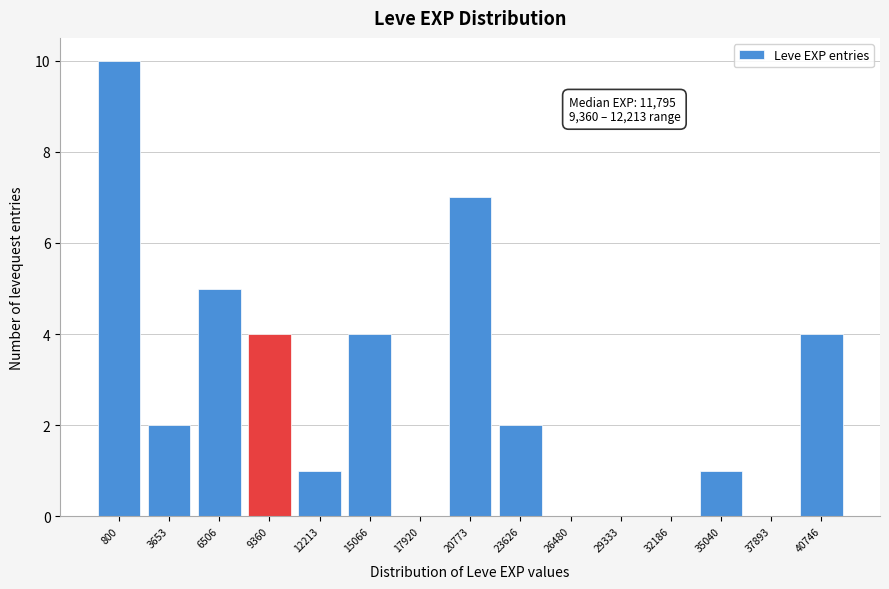

Reading left to right, what are all the values shown in this chart?

800=10	3653=2	6506=5	9360=4	12213=1	15066=4	17920=0	20773=7	23626=2	26480=0	29333=0	32186=0	35040=1	37893=0	40746=4